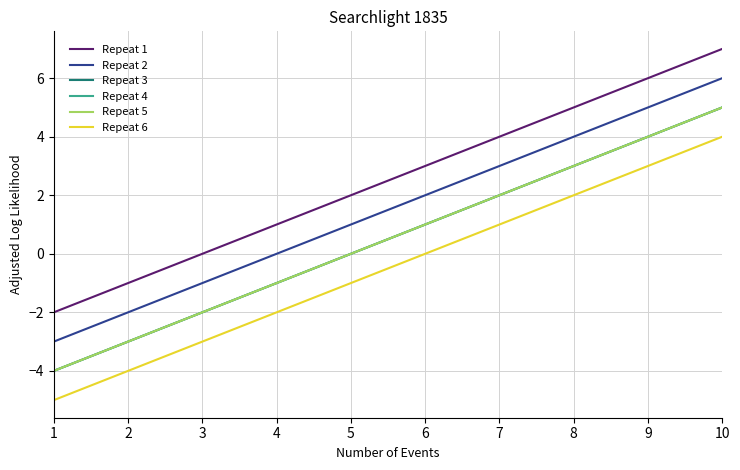

List the series in order of their peak value, highest first.

Repeat 1, Repeat 2, Repeat 3, Repeat 4, Repeat 5, Repeat 6